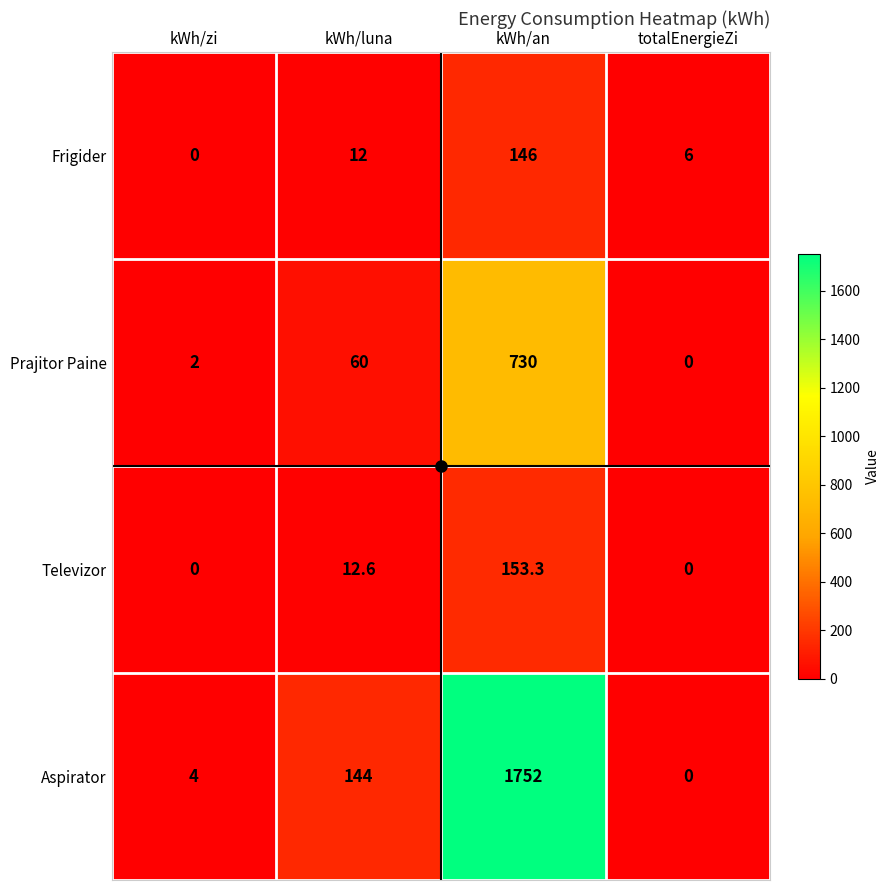

Rank the series by their maximum value, from lowest to highest.

Frigider, Televizor, Prajitor Paine, Aspirator